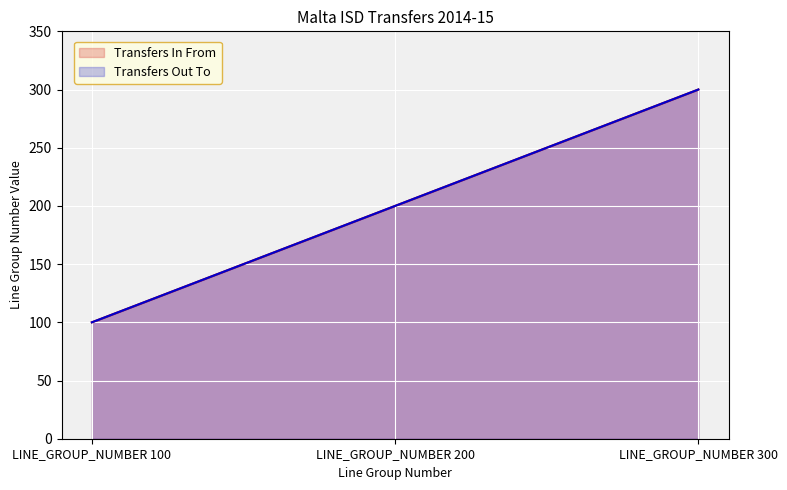

What is the difference between the maximum and minimum values in the Transfers Out To series?

200